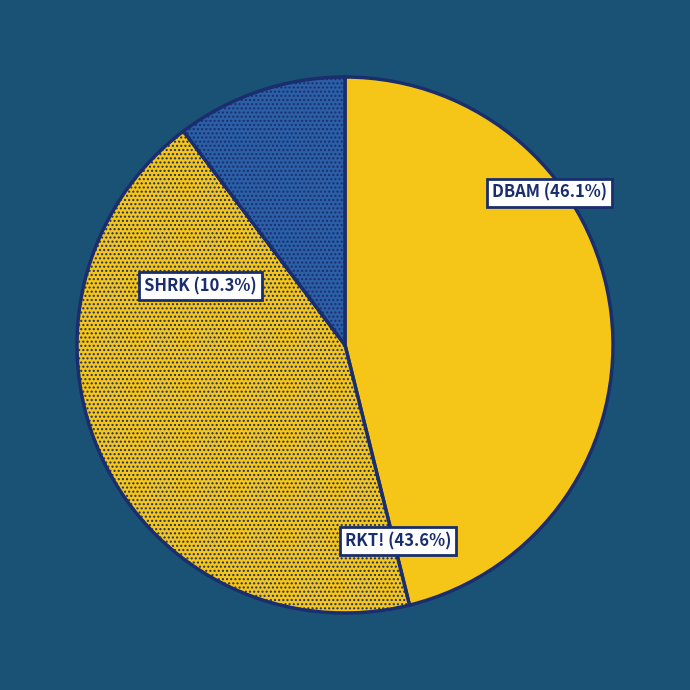

Combined, what portion of the pie is RKT! and DBAM?

89.7%